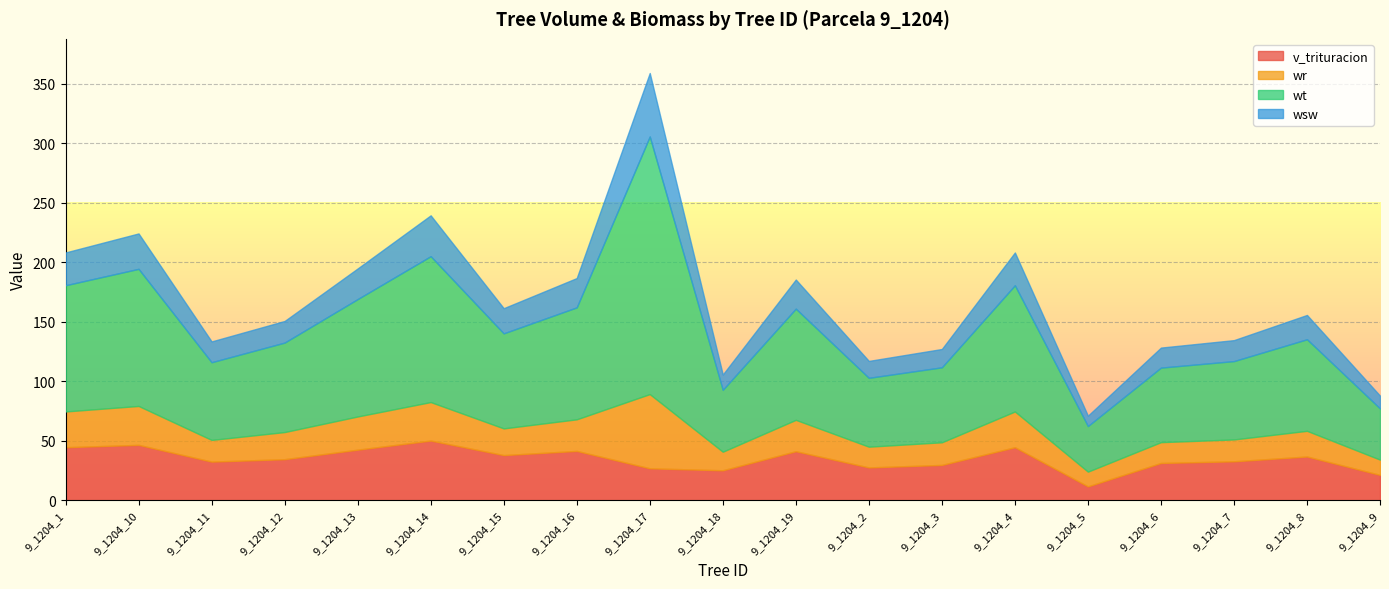

How many data points does each series have?

19